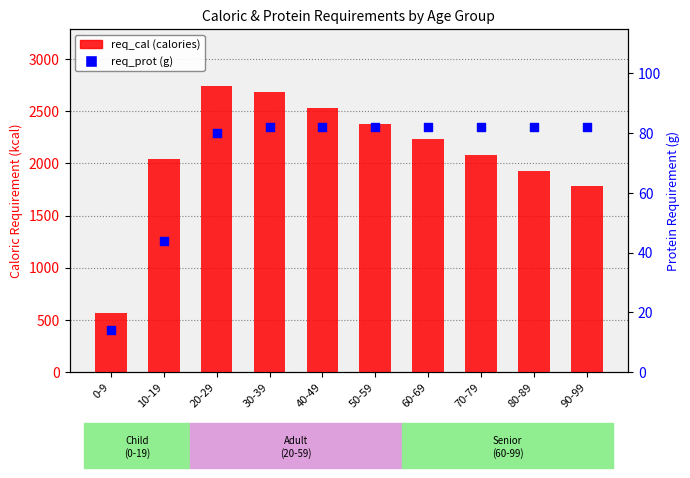

What are all the series names shown in the legend?

req_cal (calories), req_prot (g)